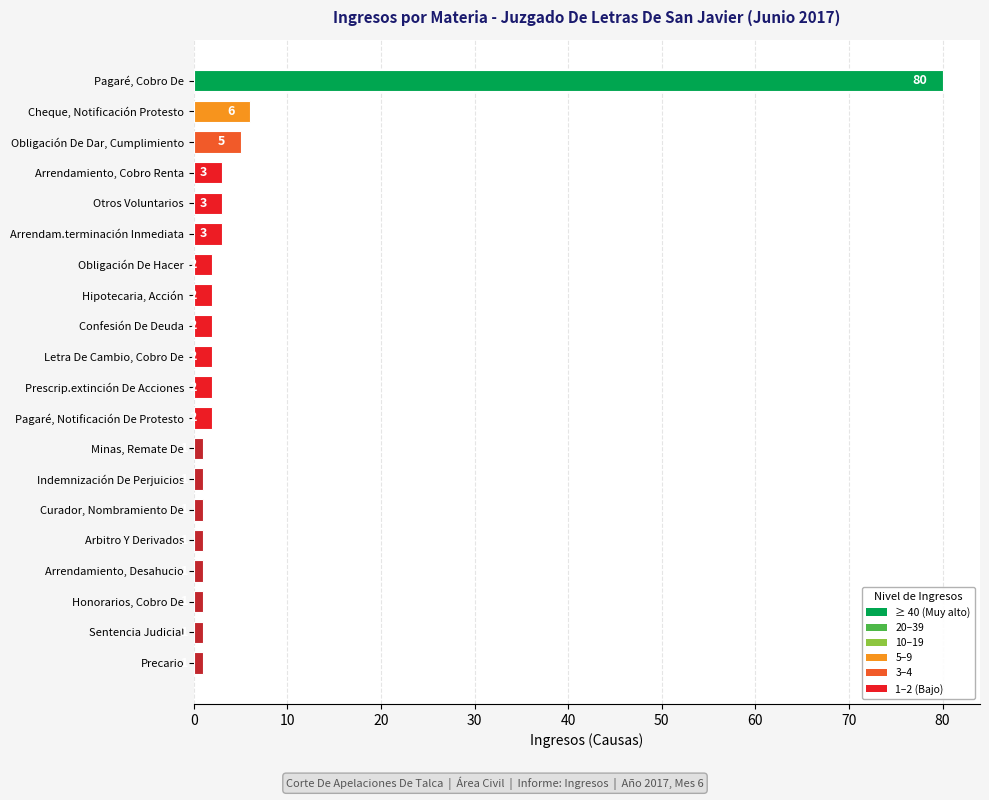

What is the difference between the second highest and minimum values?

5